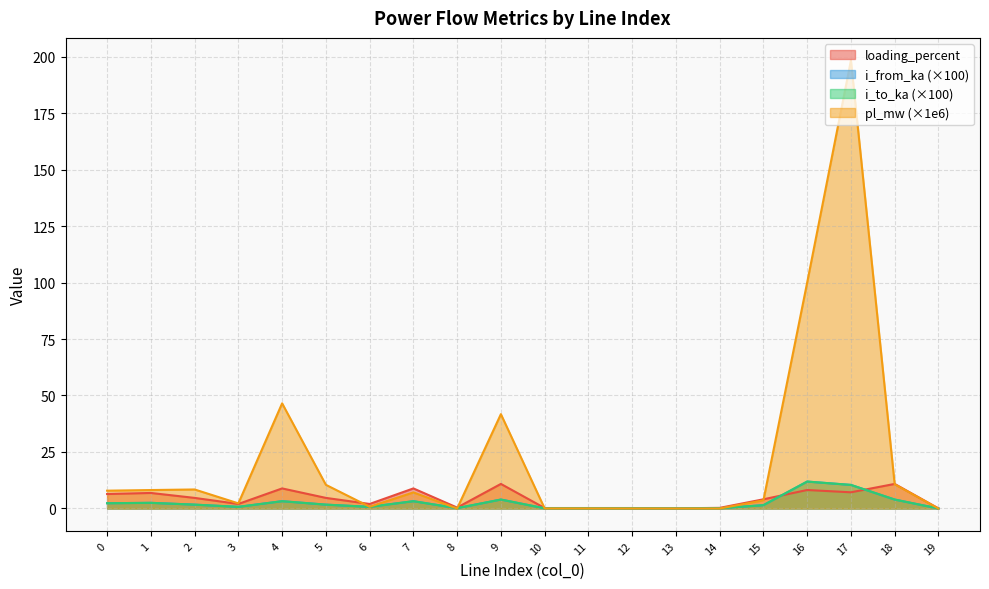

Rank the series at 6 from lowest to highest value.

i_from_ka, i_to_ka, pl_mw, loading_percent